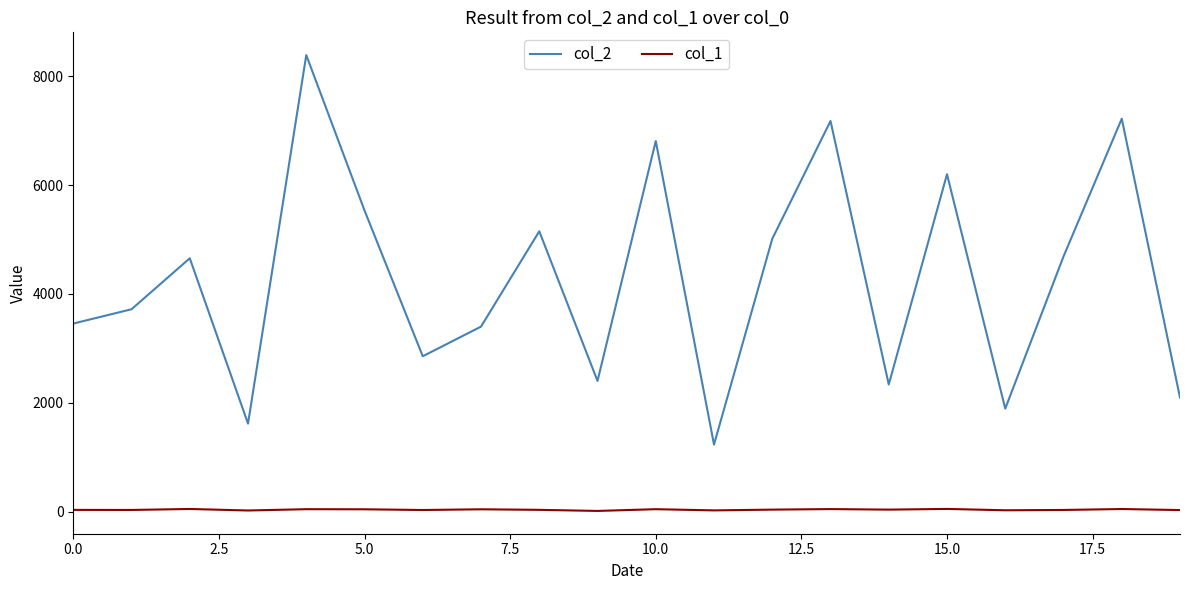

In col_1, how many points are higher than both neighbors (excluding endpoints)?

7